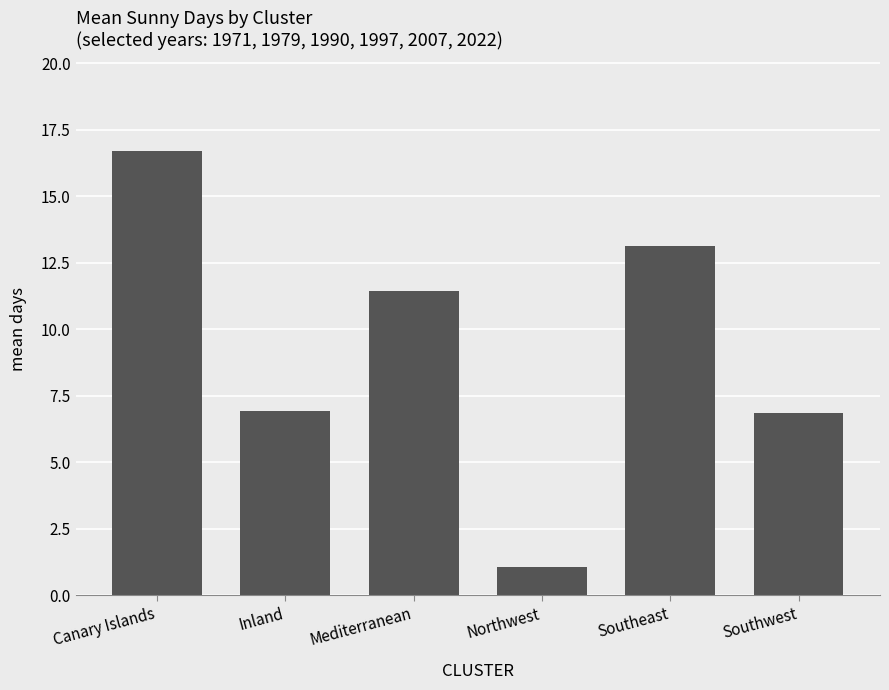

Which category has the lowest value across all series?

Northwest